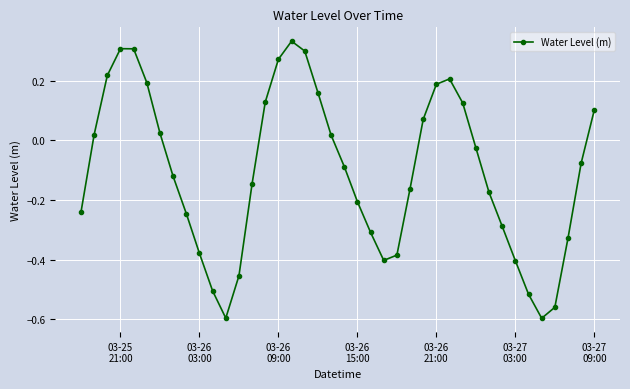

How many interior local valleys (lower than both neighbors) does the data have?

3